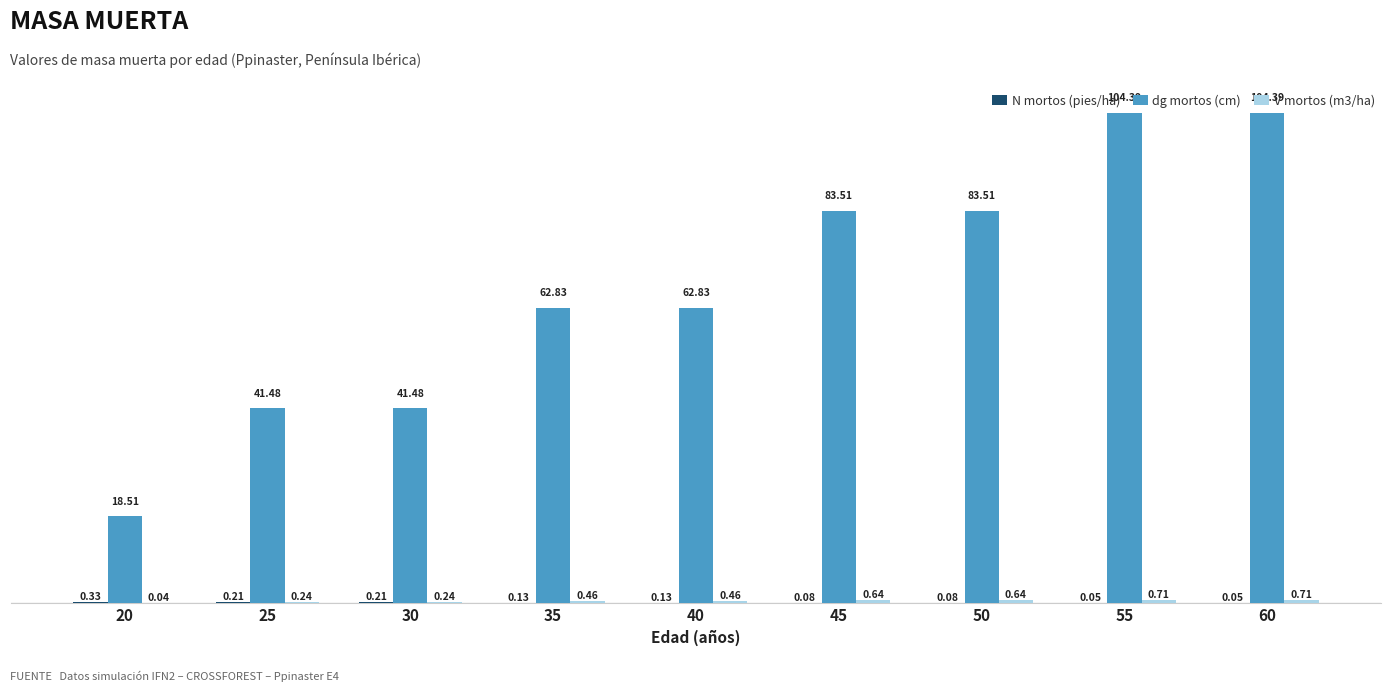

What is the total value across all series at 60?

105.2